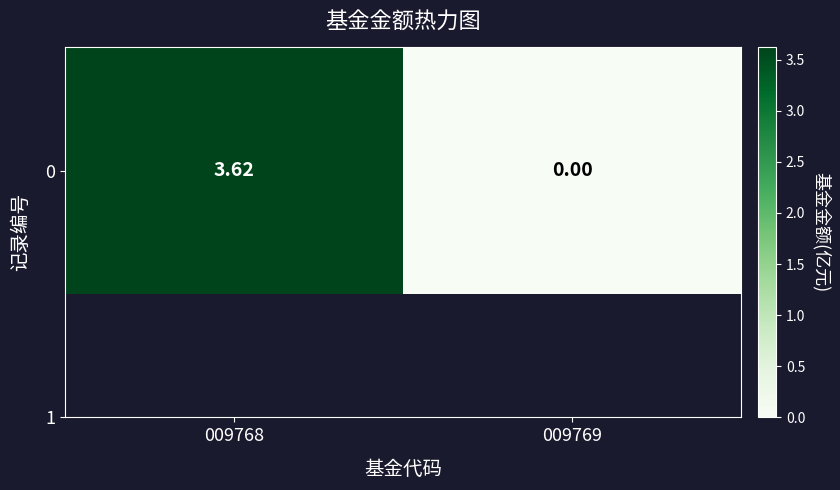

List the labels in order of value, smallest first.

009769, 009768